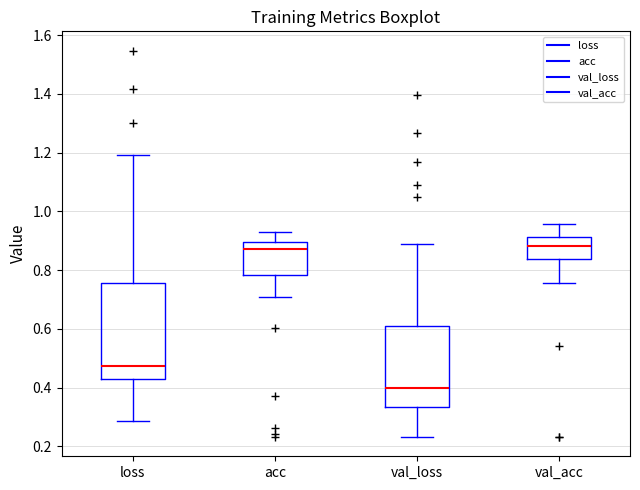

Comparing the boxes themselves (not the whiskers), which one is the tallest?

loss